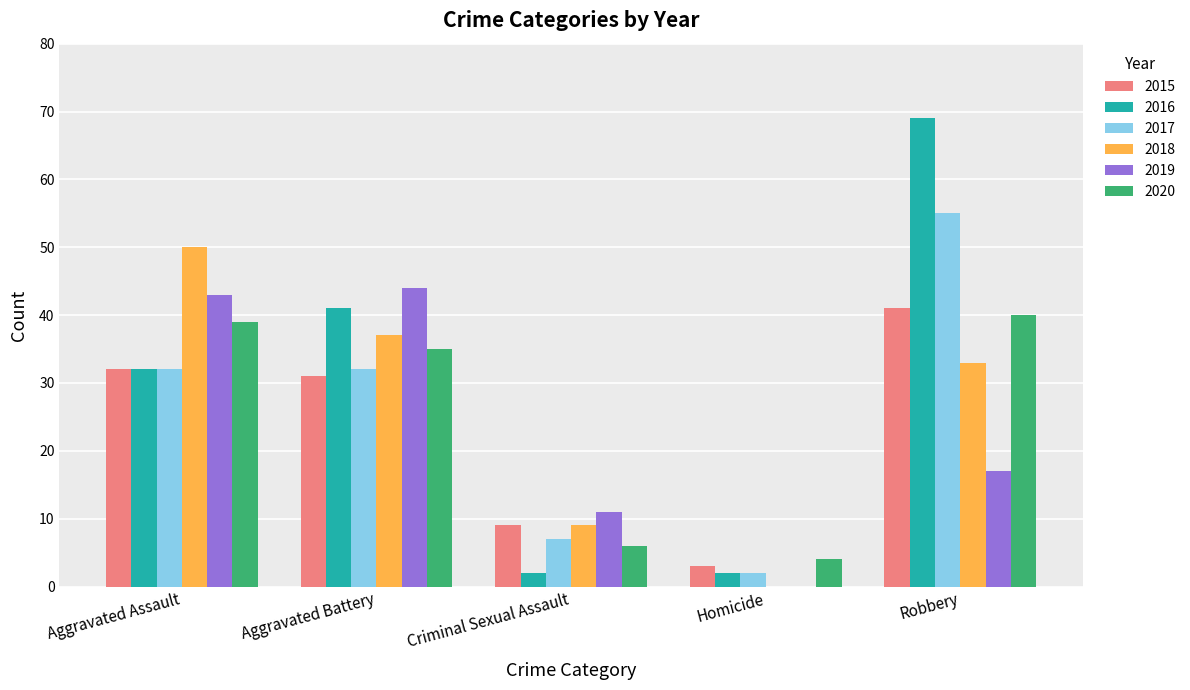

What is the difference between the 2020 values at Aggravated Battery and Robbery?

5